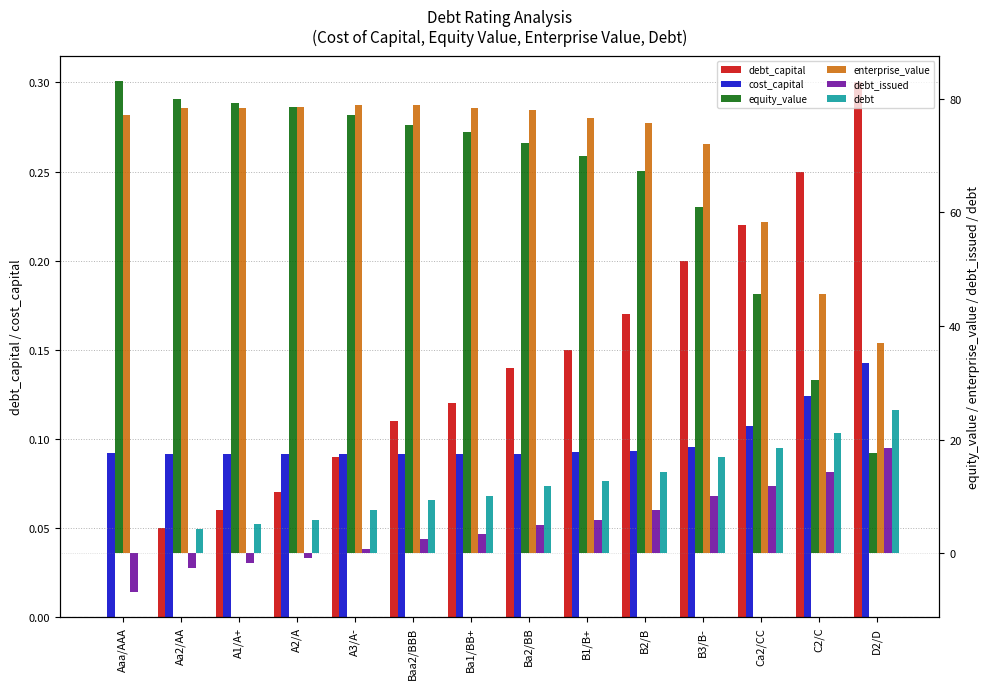

Is it true that cost_capital equals 0.0 at B2/B?

False